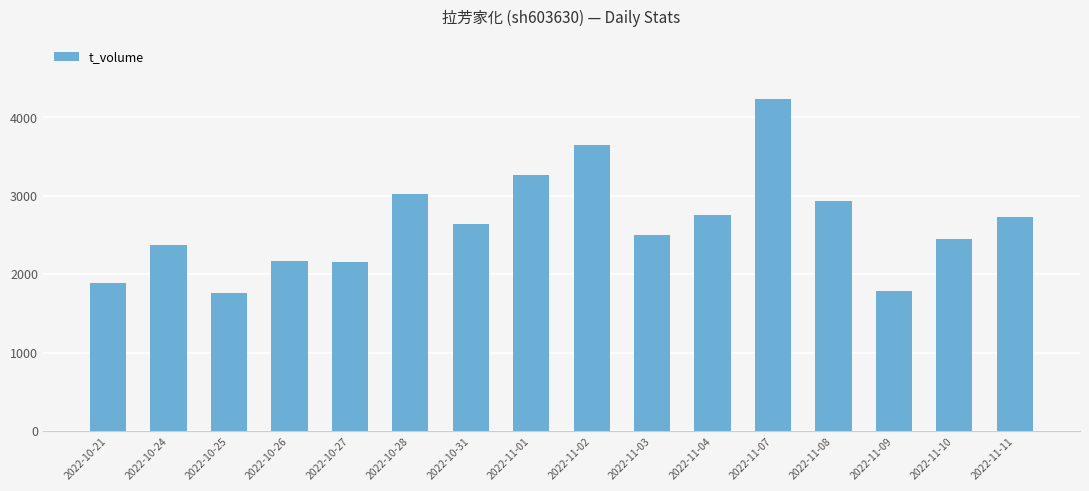

Approximately how many times larger is the value at 2022-11-07 compared to 2022-10-27?

2.0